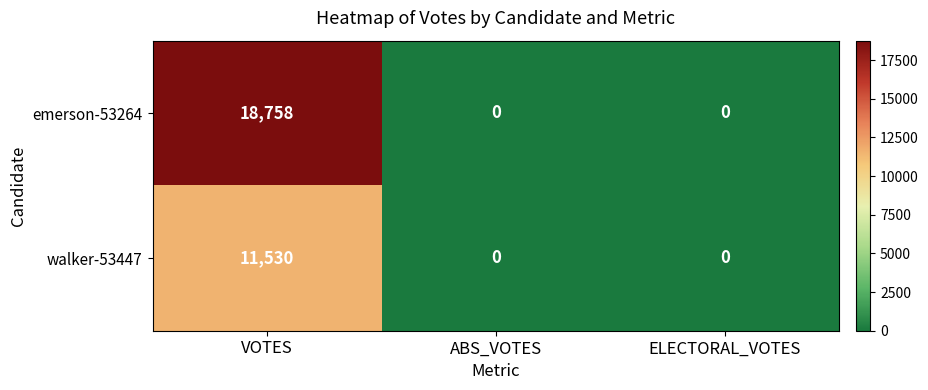

Reading right to left, list all the values displayed in this chart.

emerson-53264: ELECTORAL_VOTES=0	ABS_VOTES=0	VOTES=18758
walker-53447: ELECTORAL_VOTES=0	ABS_VOTES=0	VOTES=11530